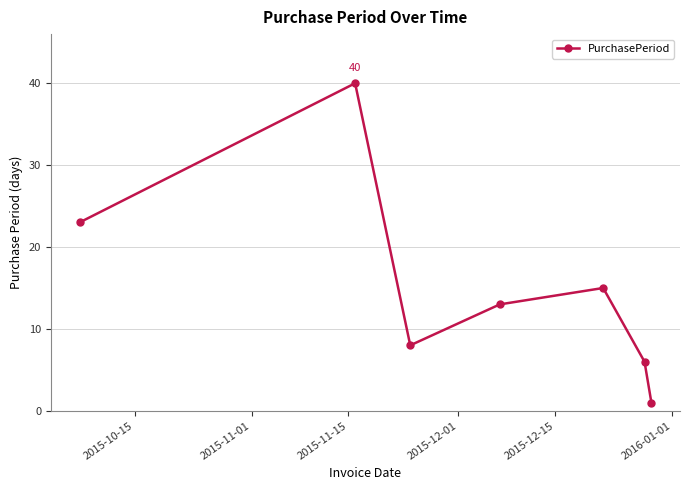

What is the difference between the maximum and minimum values?

39